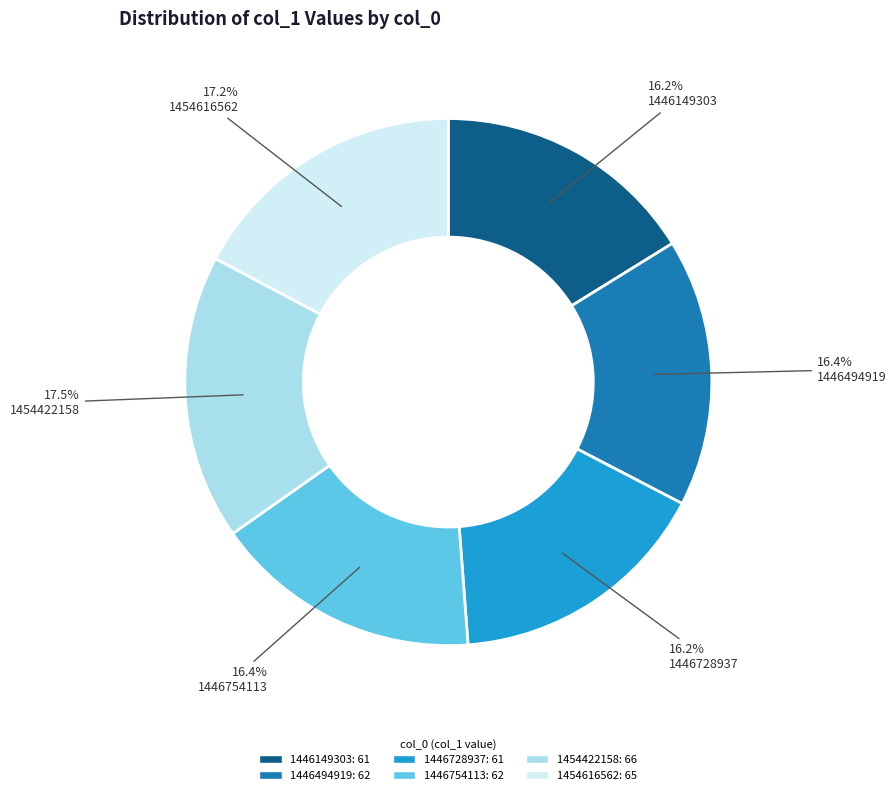

Approximately how many times larger is the value at 1454616562 compared to 1446754113?

1.0